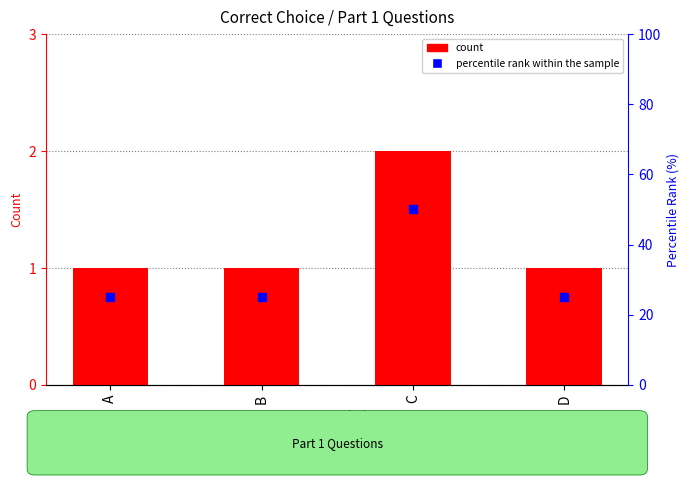

Which series reaches the minimum Y coordinate?

count